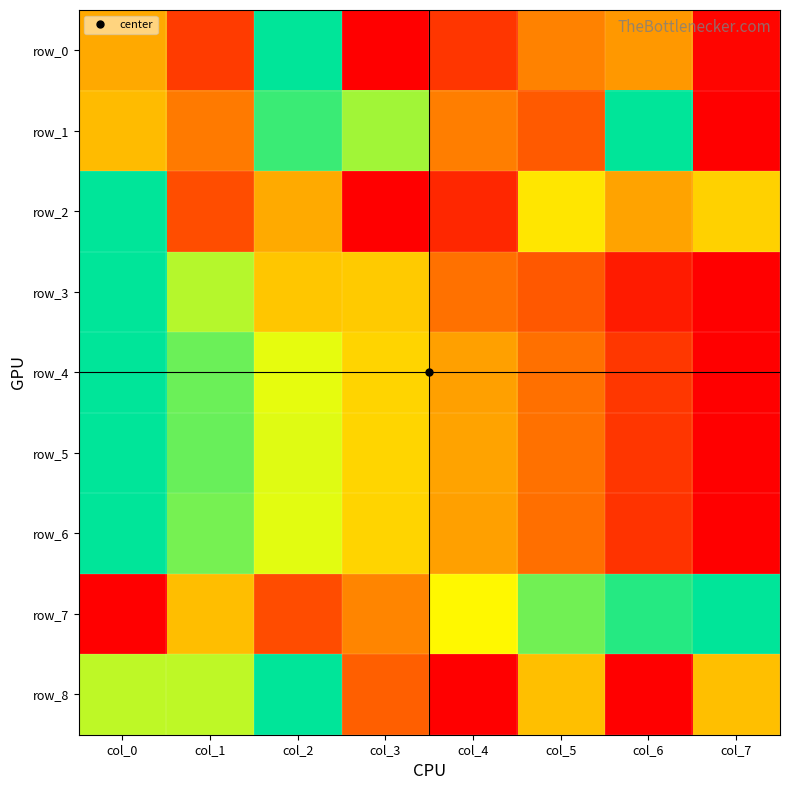

What is the greatest value displayed?

1.0